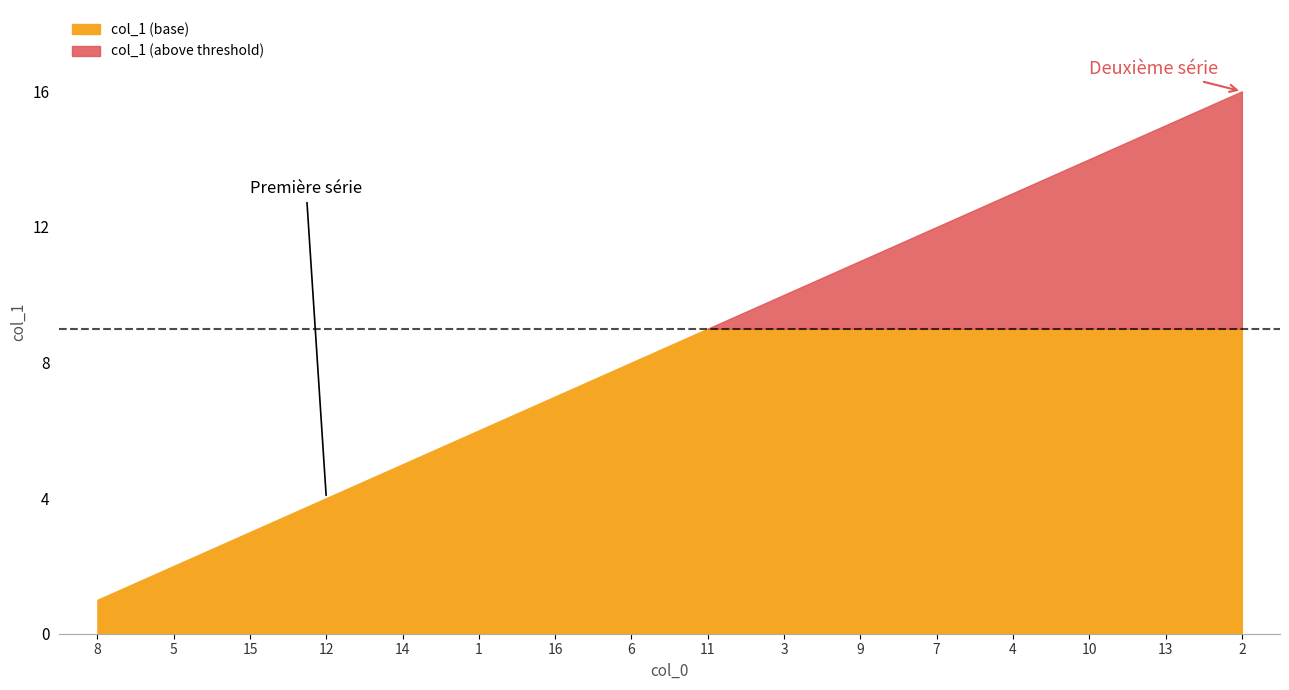

List the labels in order of value, largest first.

2, 13, 10, 4, 7, 9, 3, 11, 6, 16, 1, 14, 12, 15, 5, 8